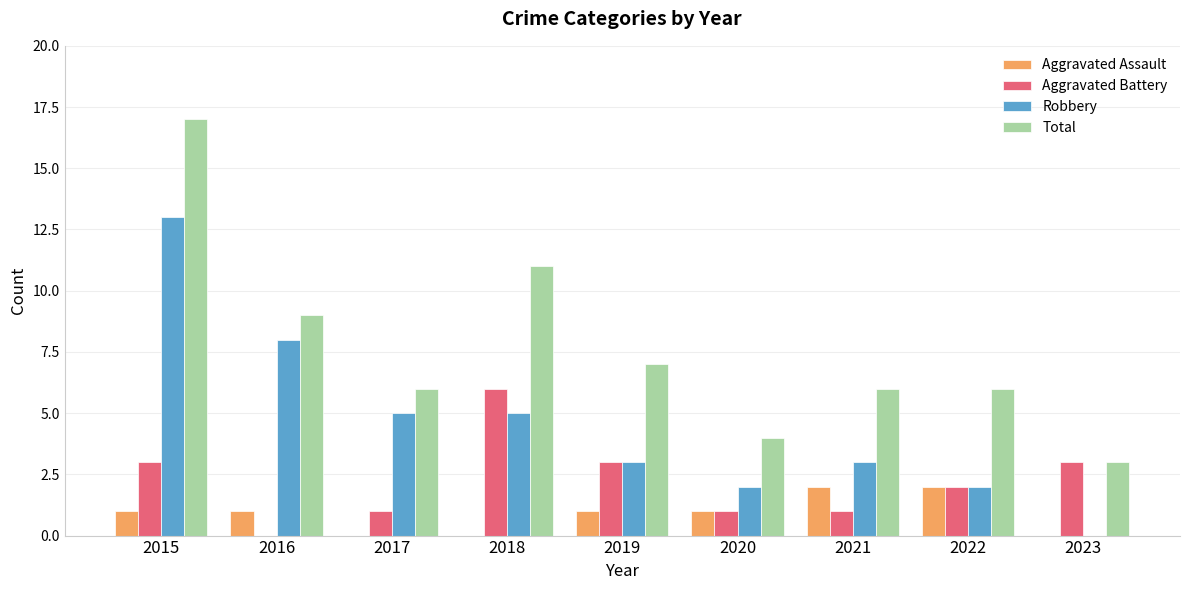

What value does the Robbery series have at 2015?

13